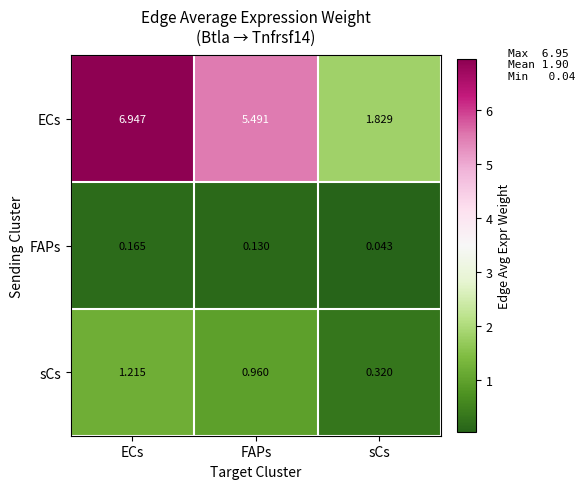

Between FAPs and sCs, which series saw the biggest shift?

ECs